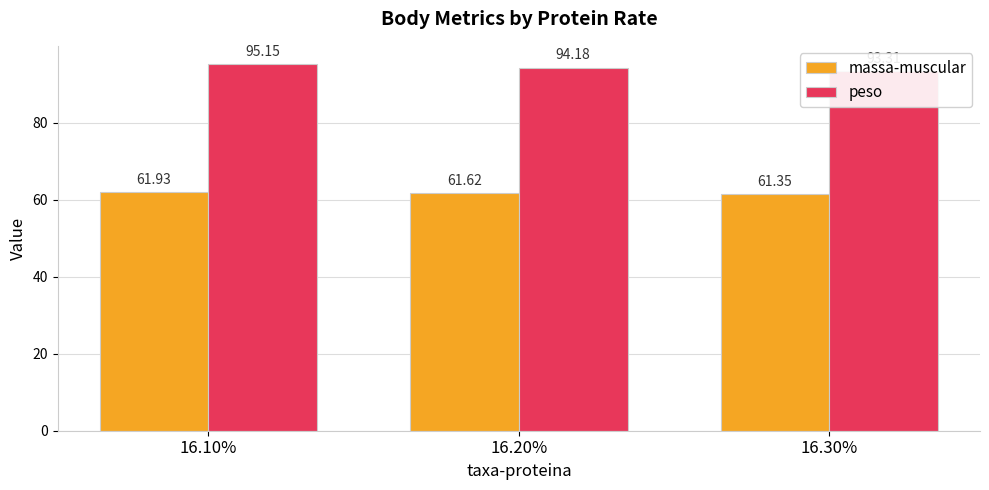

What is the value of the peso bar at the 3rd from the left?

93.3